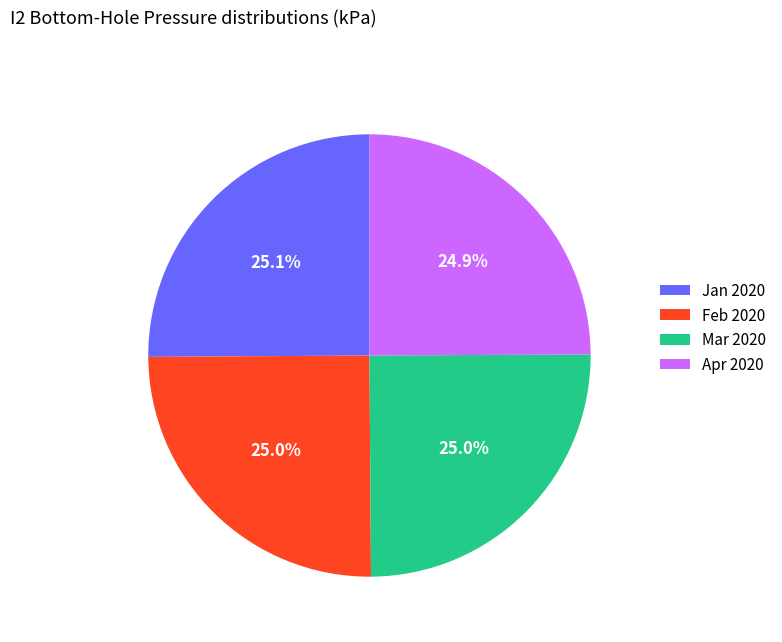

What portion of the pie excludes Jan 2020?

74.9%